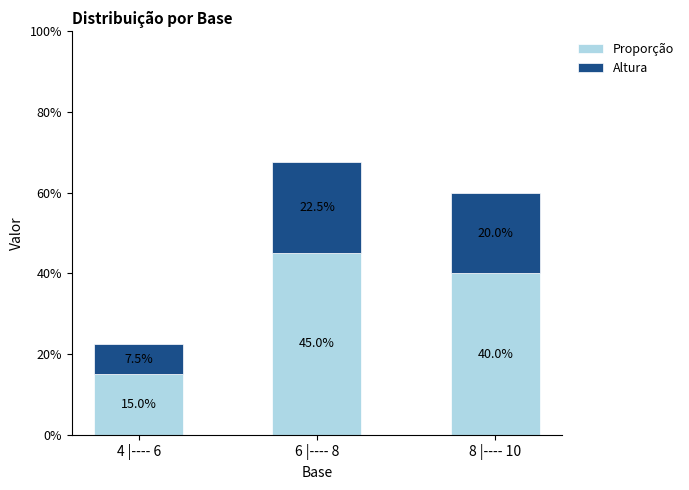

Rank the categories by Proporção value from lowest to highest.

4 |---- 6, 8 |---- 10, 6 |---- 8